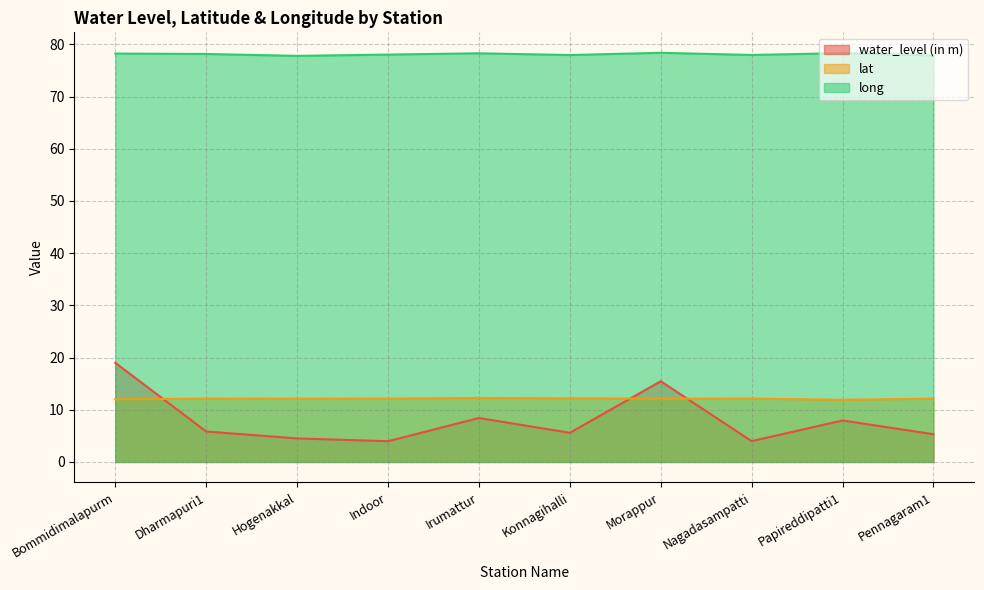

What is the sum of all lat values?

121.1